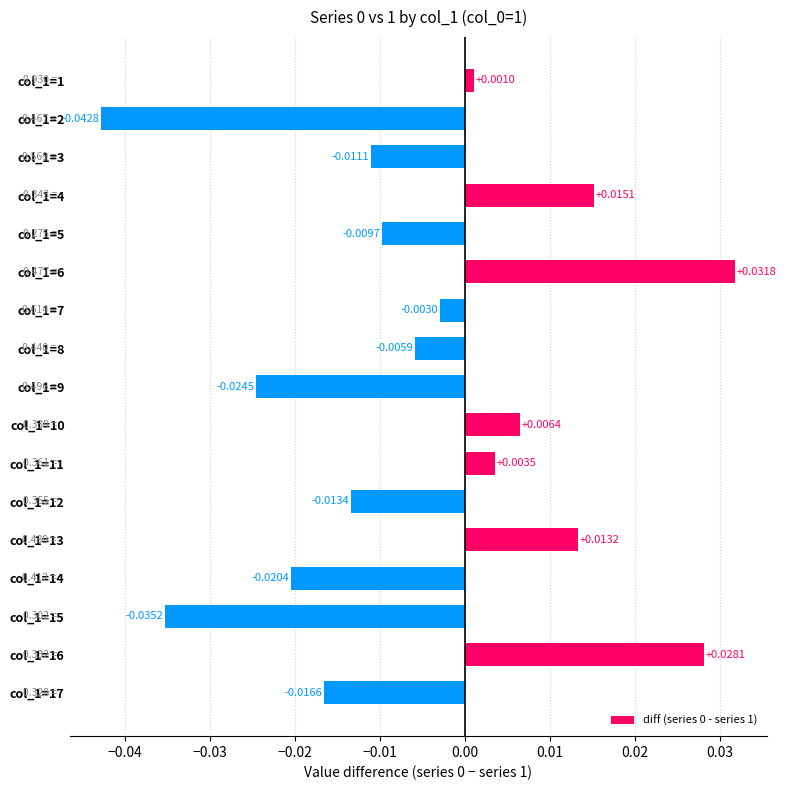

Does the chart contain stacked bars?

No